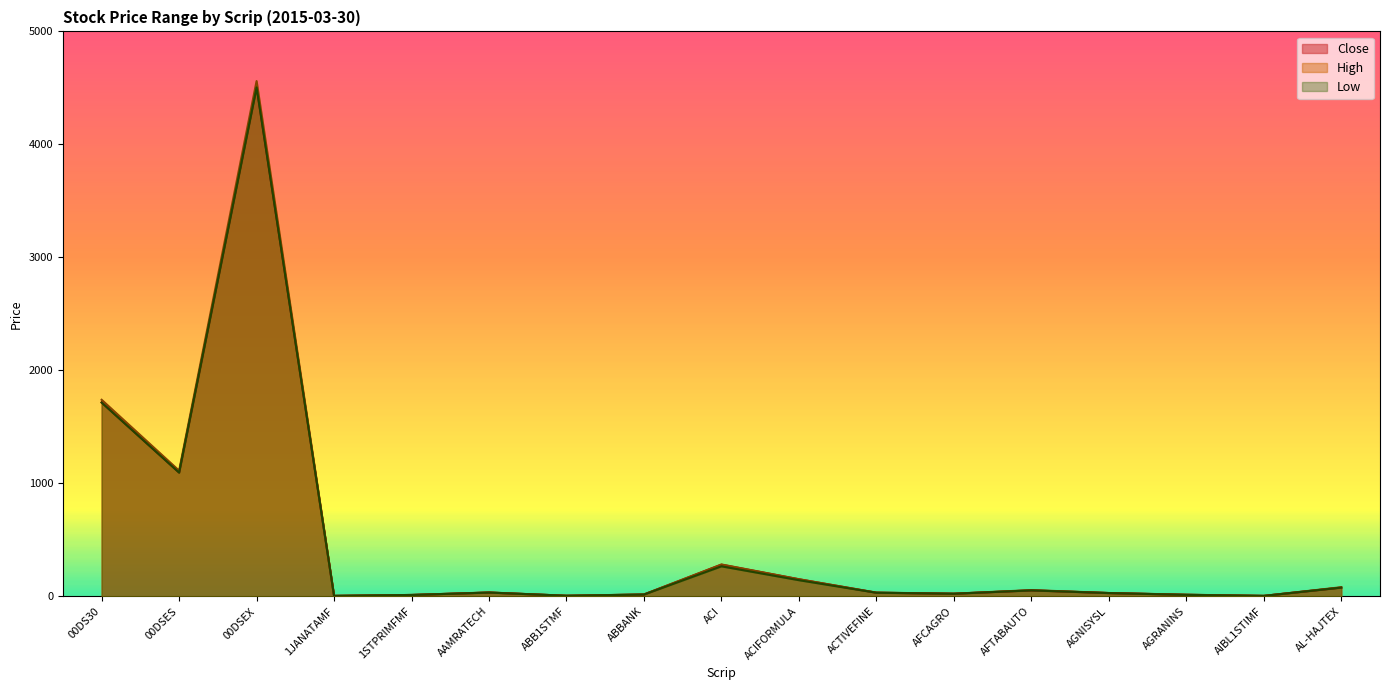

What is the label of the 15th point from the right?

00DSEX